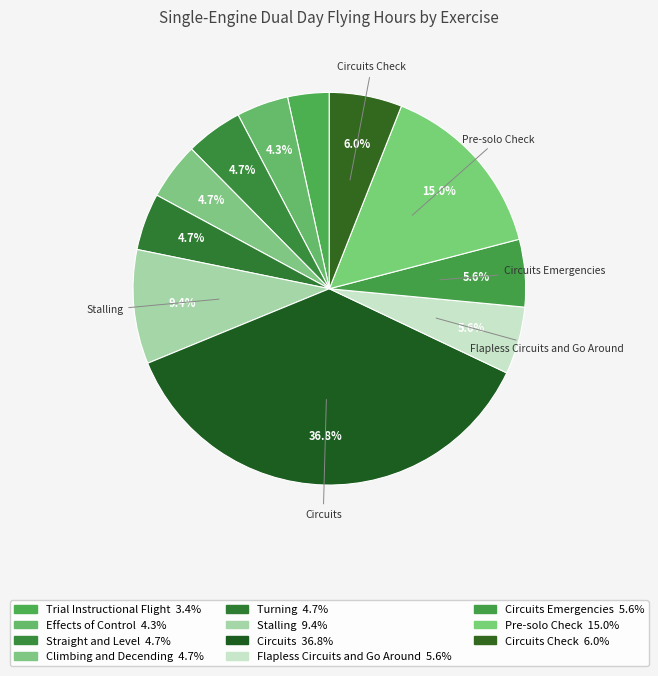

To the nearest percent, what is the difference between the largest and smallest slice percentages?

33%